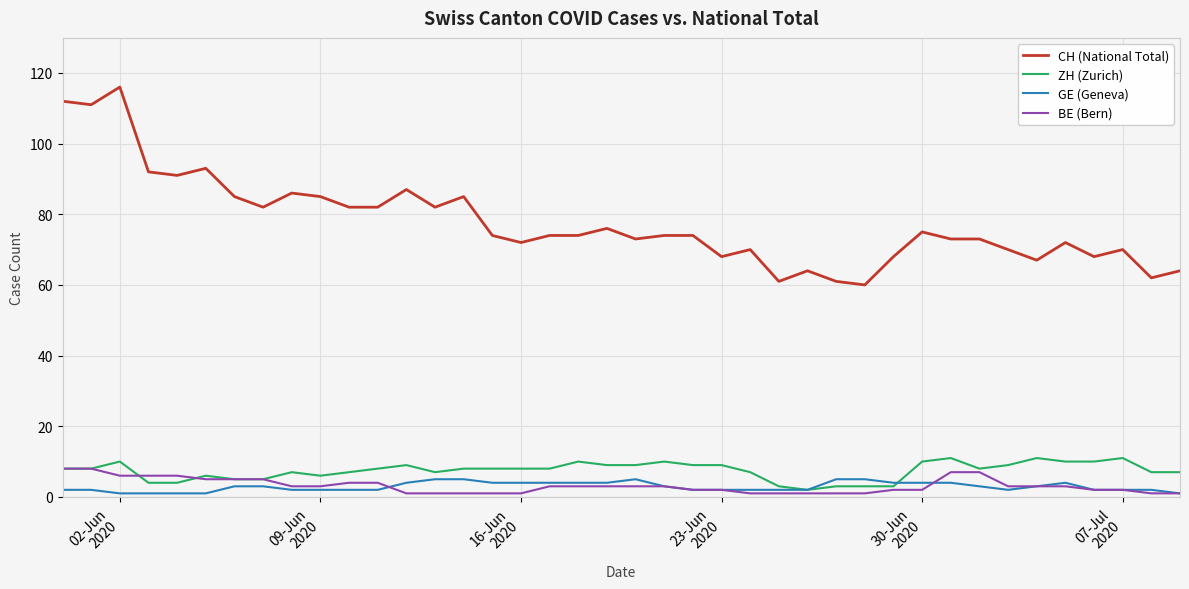

True or false: ZH (Zurich) and CH (National Total) cross at least once.

False